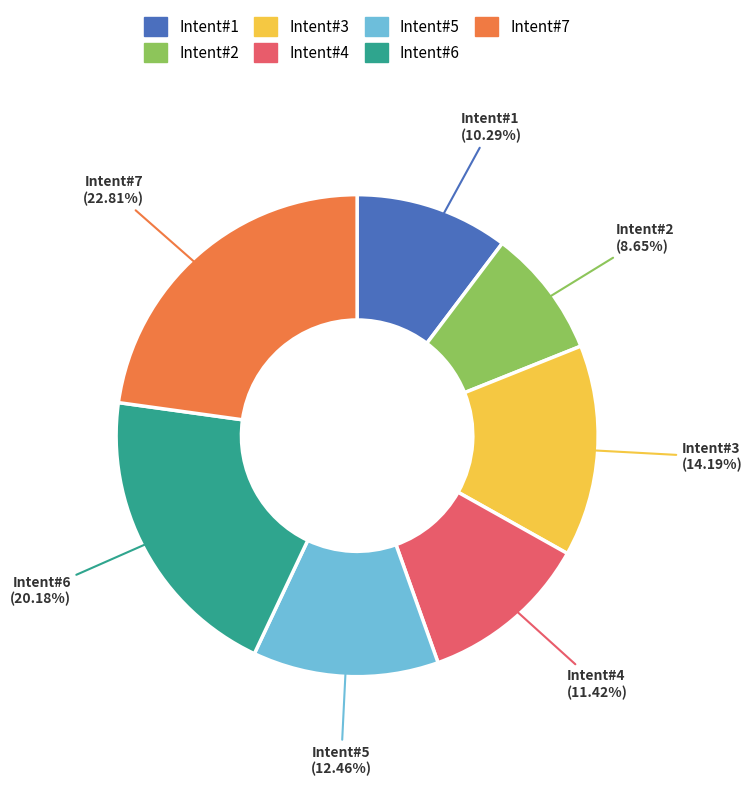

Is there a majority slice in this chart?

No